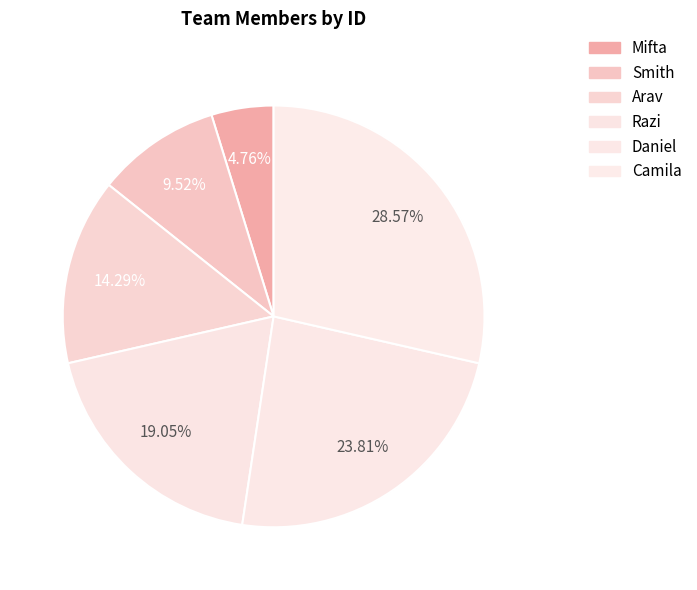

How many slices are in this pie chart?

6